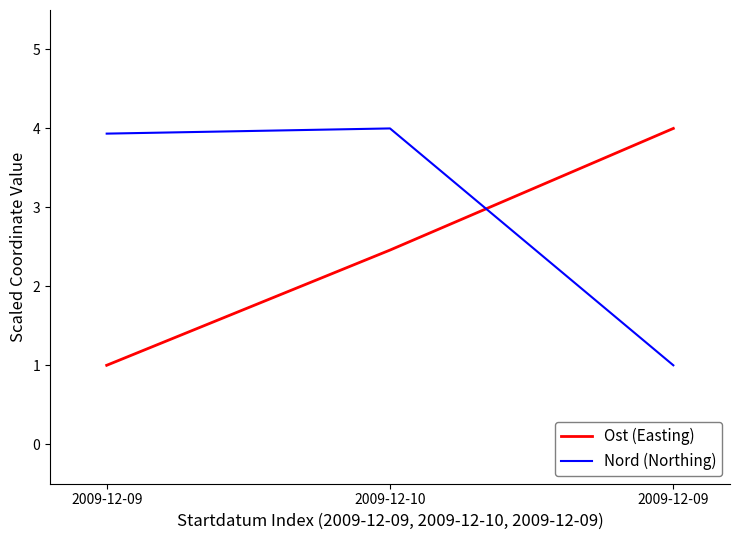

Count the number of data series in this chart.

2